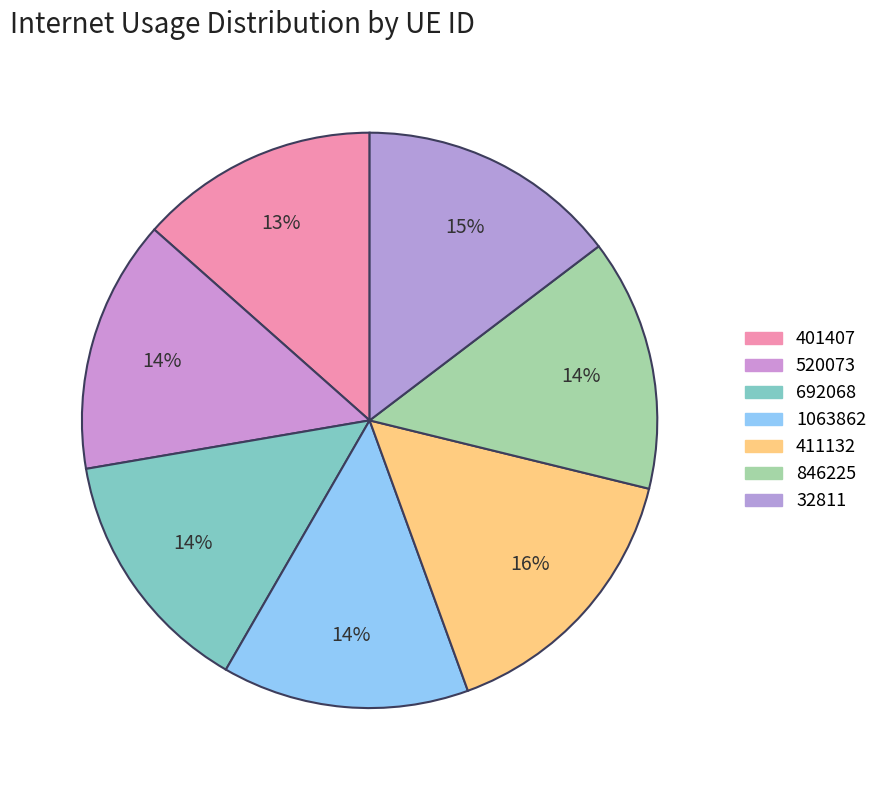

What is the largest slice in the pie chart?

411132